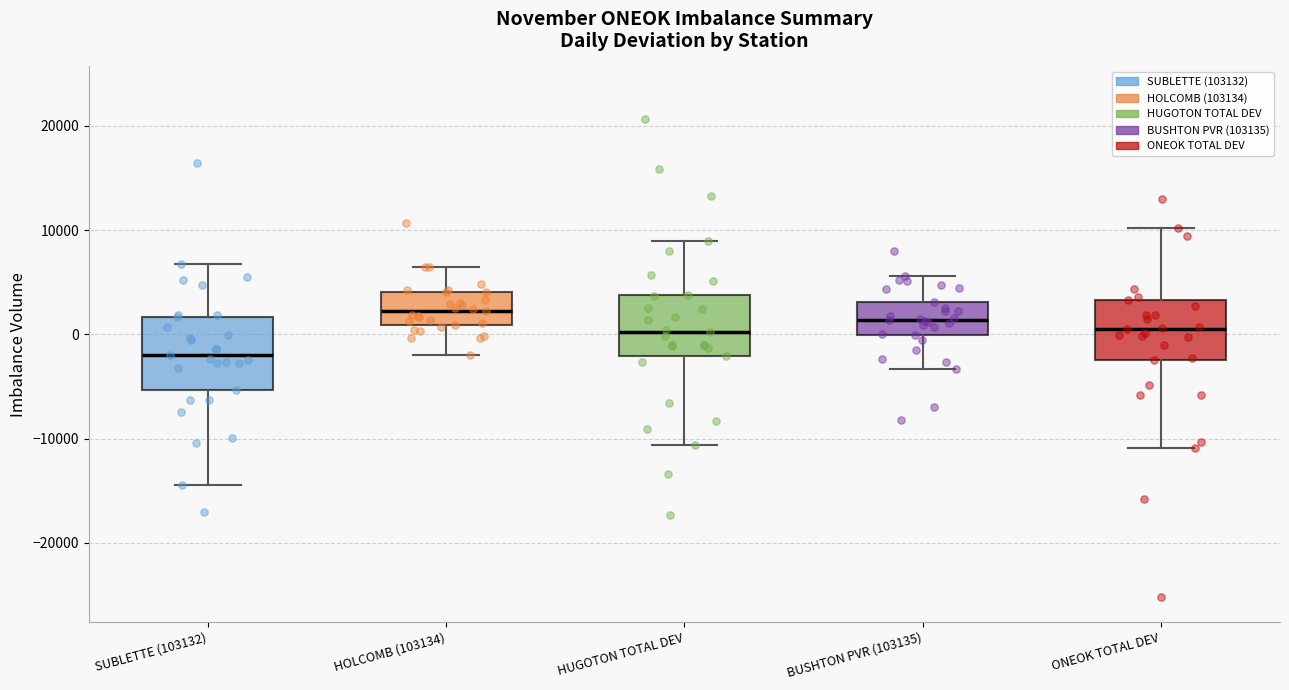

Comparing the boxes themselves (not the whiskers), which one is the tallest?

SUBLETTE (103132)